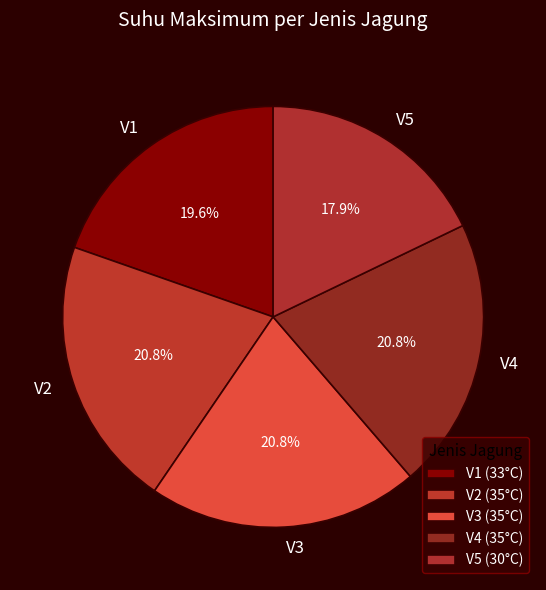

Approximately how many times larger is the value at V2 compared to V1?

1.1